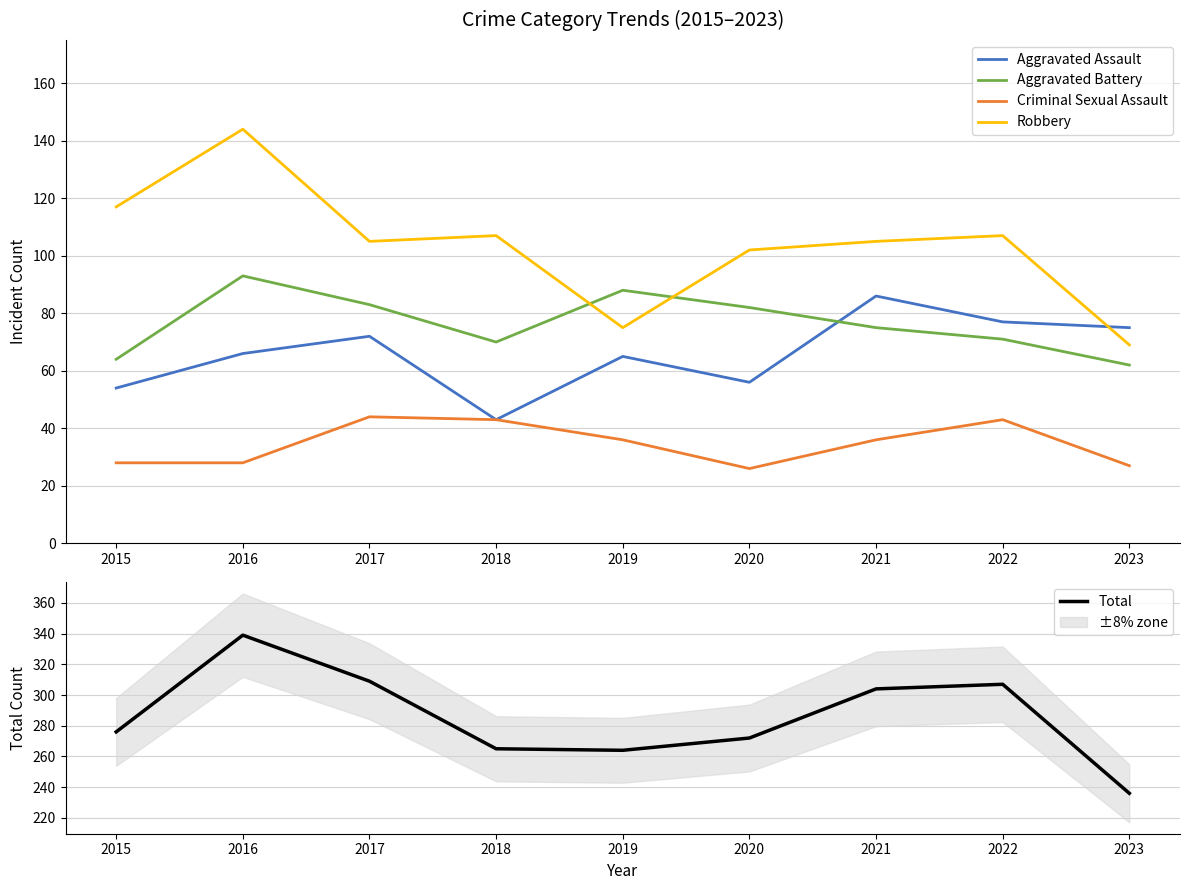

Reading right to left, what are all the values shown in this chart?

Aggravated Assault: 2023=75	2022=77	2021=86	2020=56	2019=65	2018=43	2017=72	2016=66	2015=54
Aggravated Battery: 2023=62	2022=71	2021=75	2020=82	2019=88	2018=70	2017=83	2016=93	2015=64
Criminal Sexual Assault: 2023=27	2022=43	2021=36	2020=26	2019=36	2018=43	2017=44	2016=28	2015=28
Robbery: 2023=69	2022=107	2021=105	2020=102	2019=75	2018=107	2017=105	2016=144	2015=117
Total: 2023=236	2022=307	2021=304	2020=272	2019=264	2018=265	2017=309	2016=339	2015=276